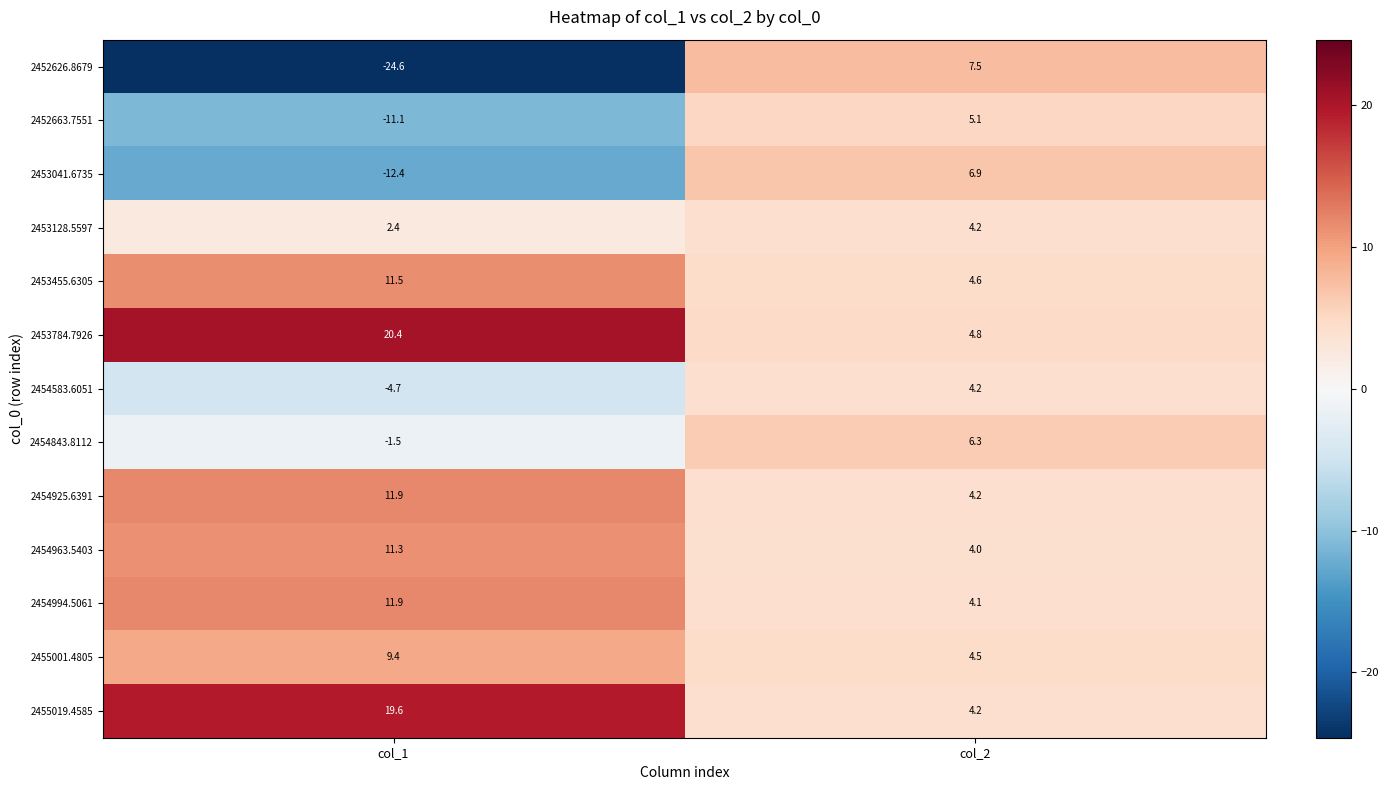

At which category does the chart reach its peak across all series?

col_1